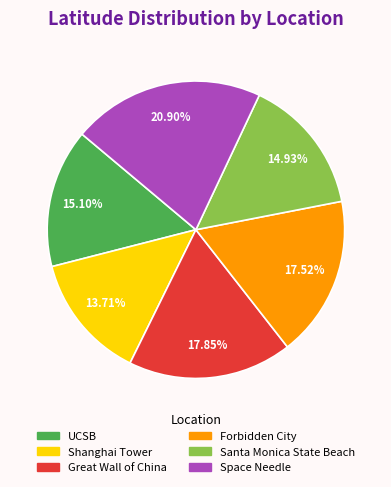

Between Santa Monica State Beach and Great Wall of China, which is larger?

Great Wall of China